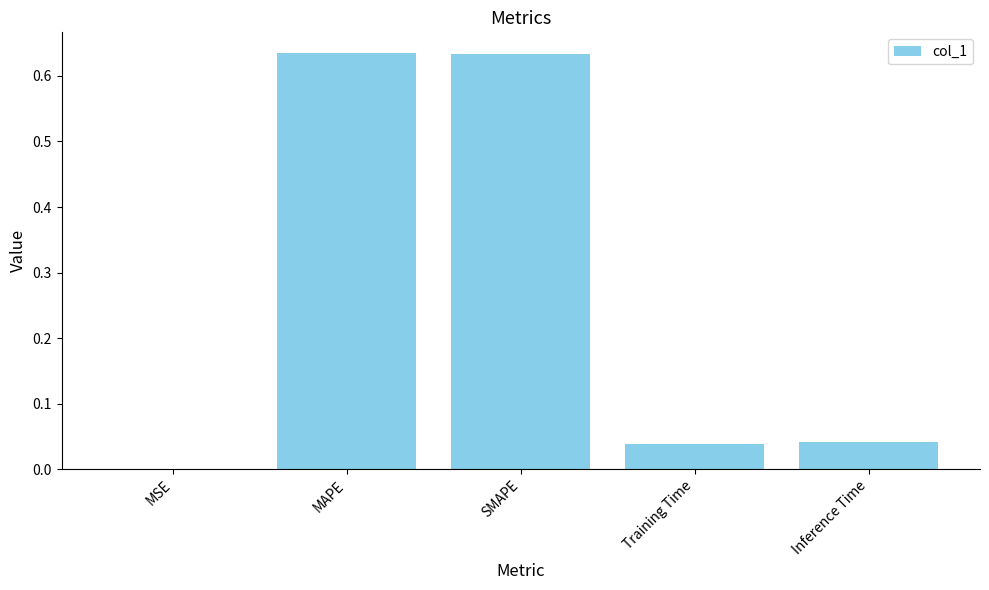

Is it true that the value at MAPE is 1.1?

False